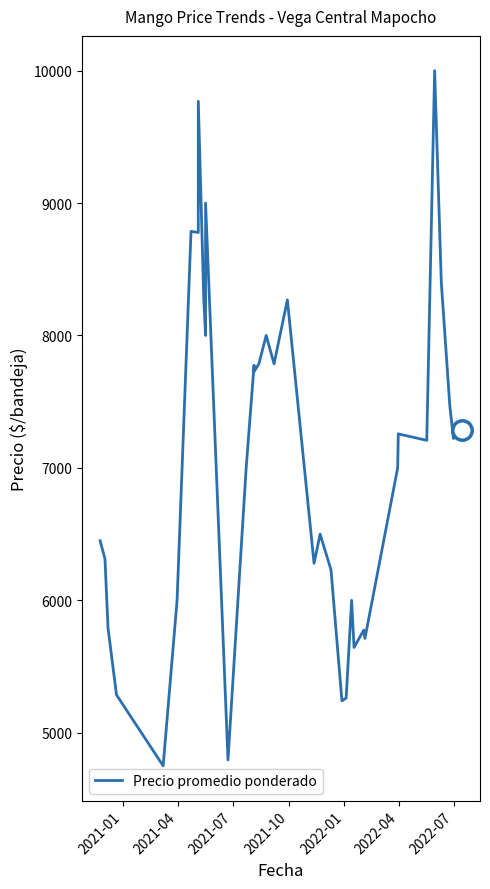

What is the difference between the maximum and second lowest values?

5250